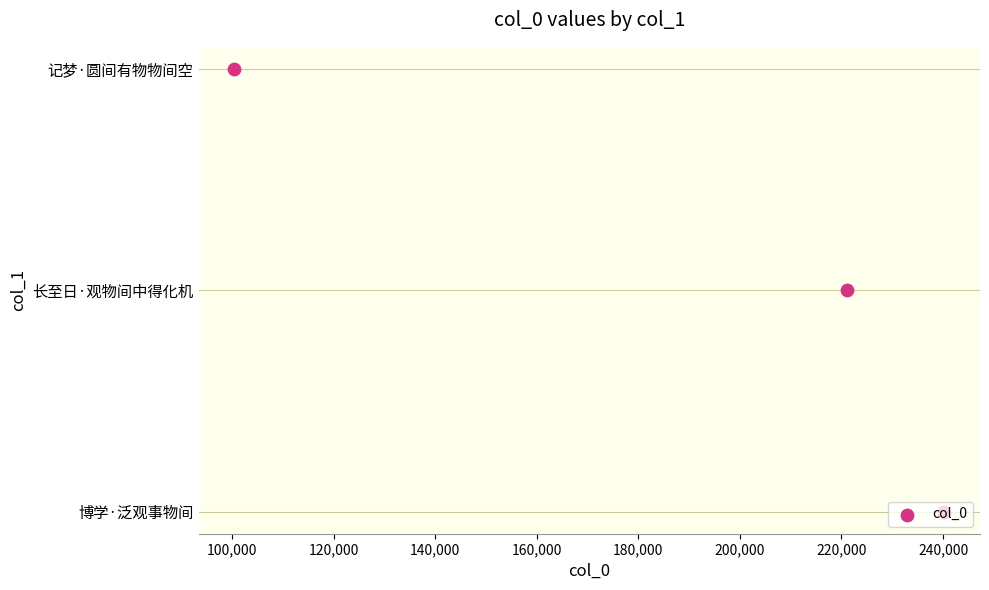

What is the change in value from 100,000 to 120,000?

+1